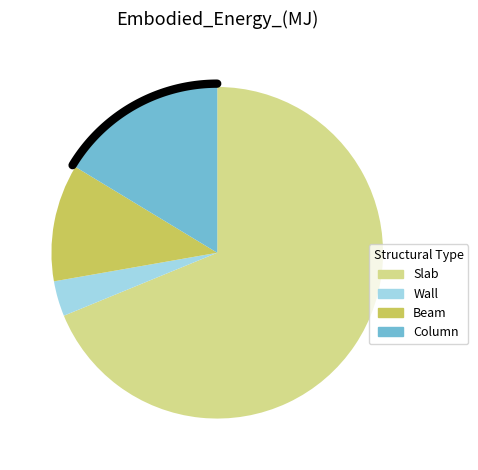

To the nearest percent, what percentage of the pie is Beam?

11%